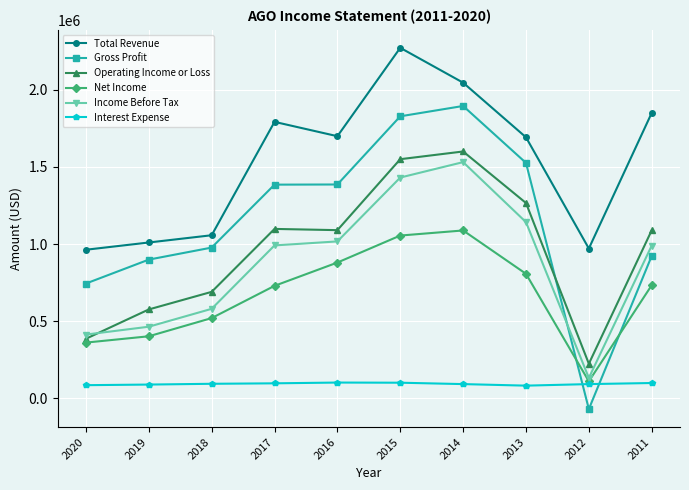

Which series changed the most between 2017 and 2011?

Gross Profit